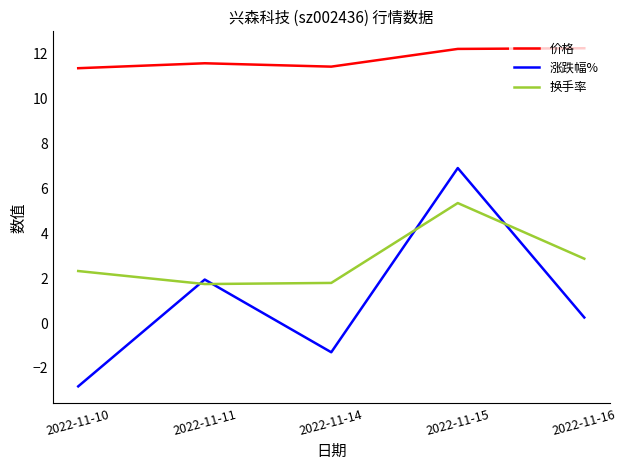

Is it true that 换手率 equals 5.3 at 2022-11-15?

True